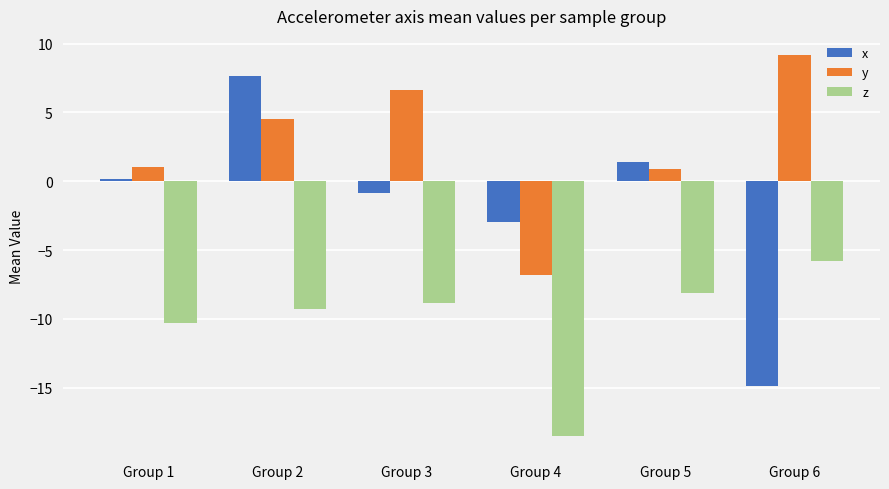

Read the x value at Group 6.

-14.9